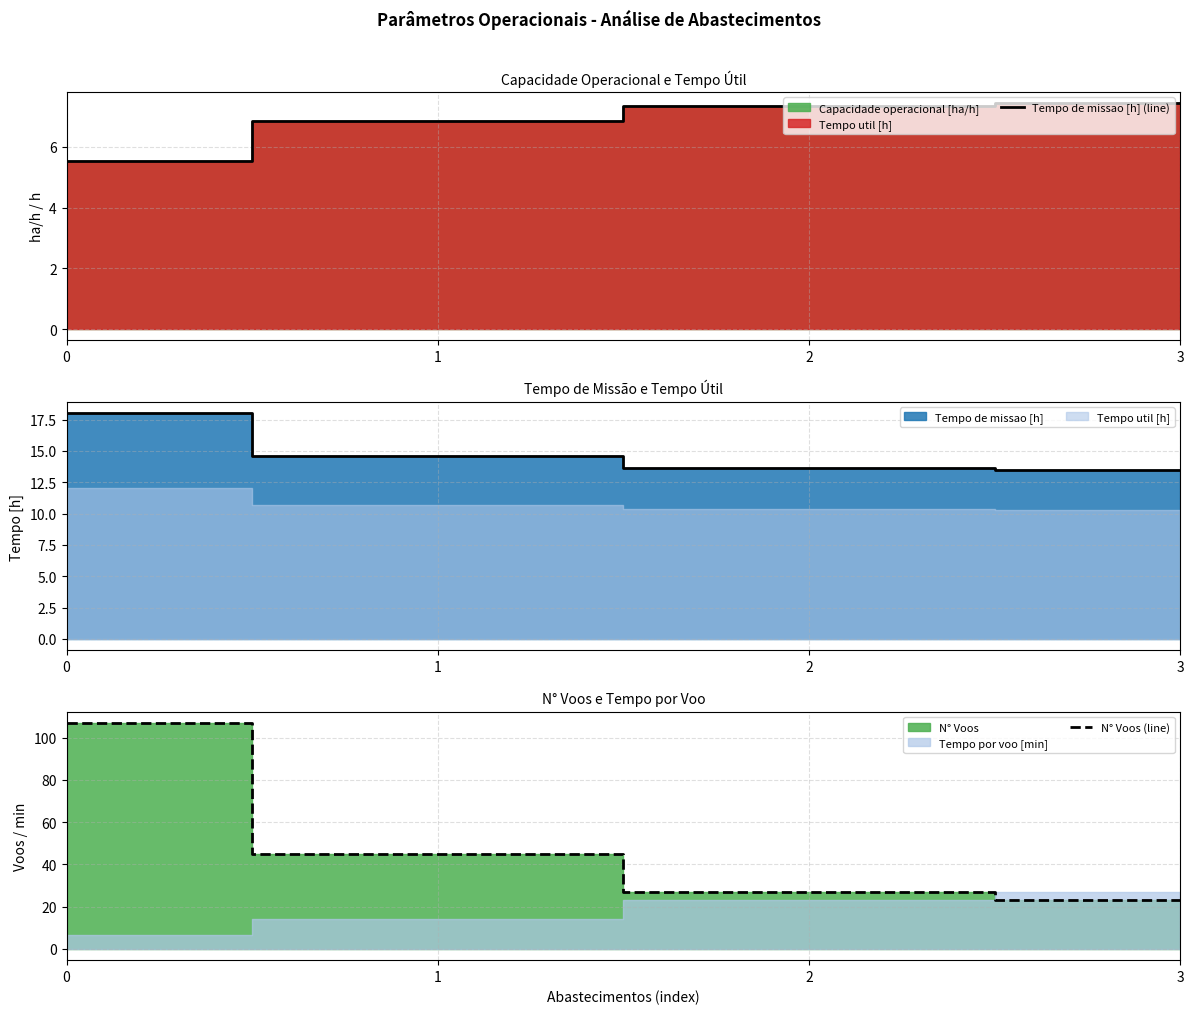

What is the lowest value of the N° Voos (line) series?

23